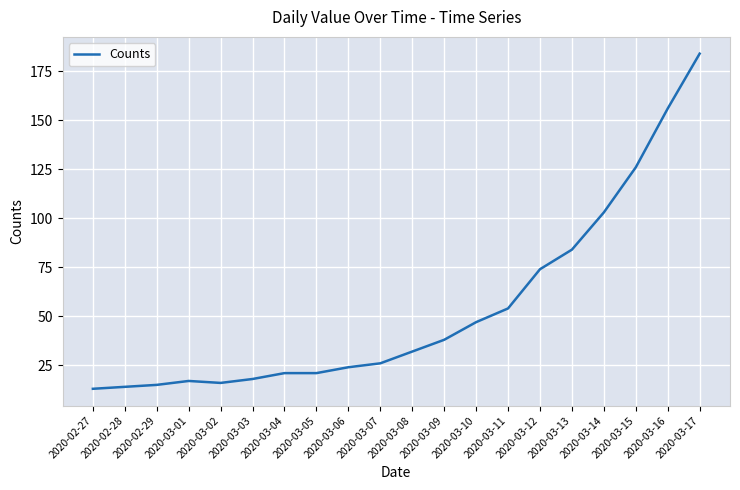

True or false: the data shows 53 at 2020-03-14.

False